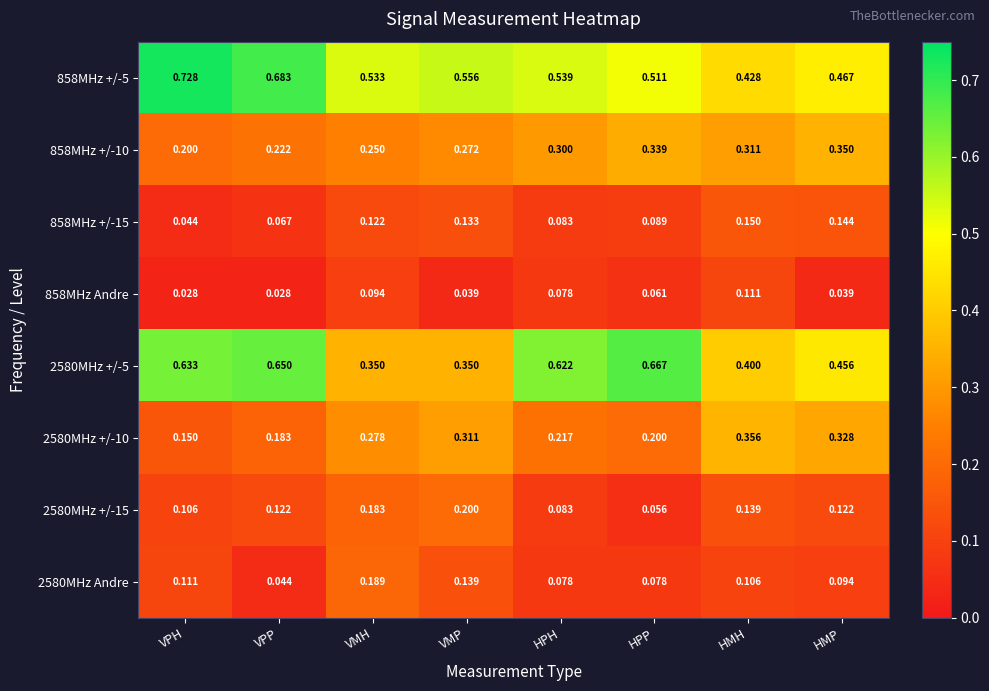

What is the spread (max minus min) of values at HMP?

0.4